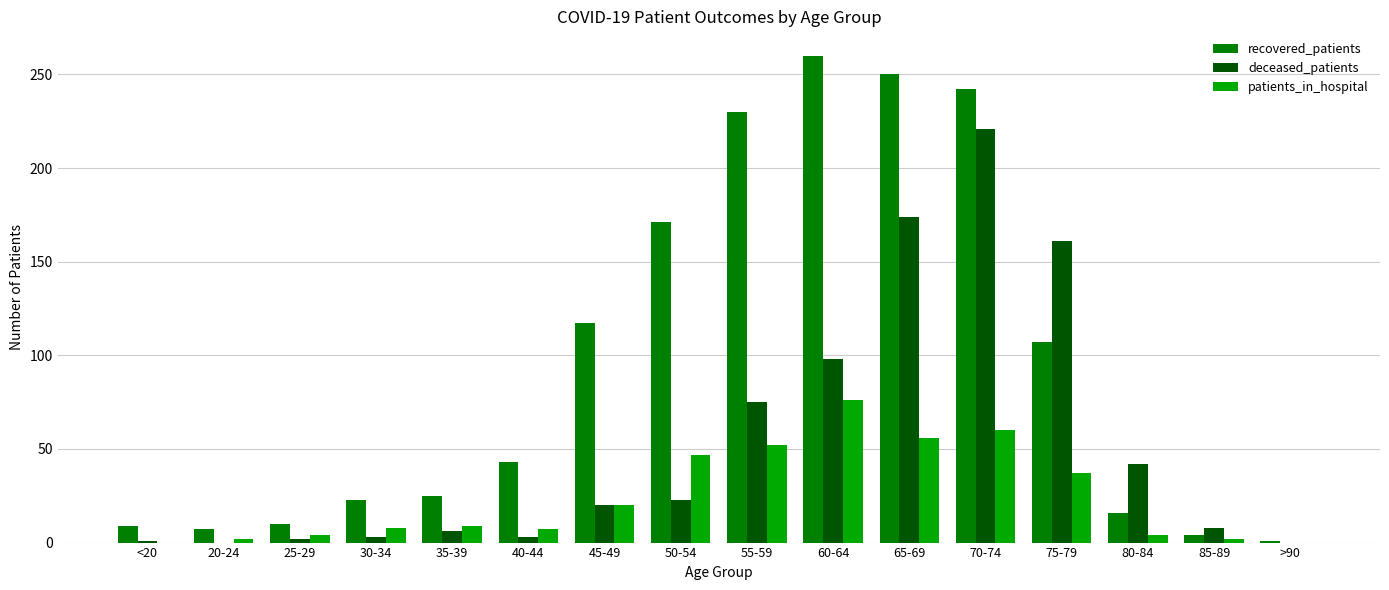

Between 40-44 and 65-69, which series saw the biggest shift?

recovered_patients